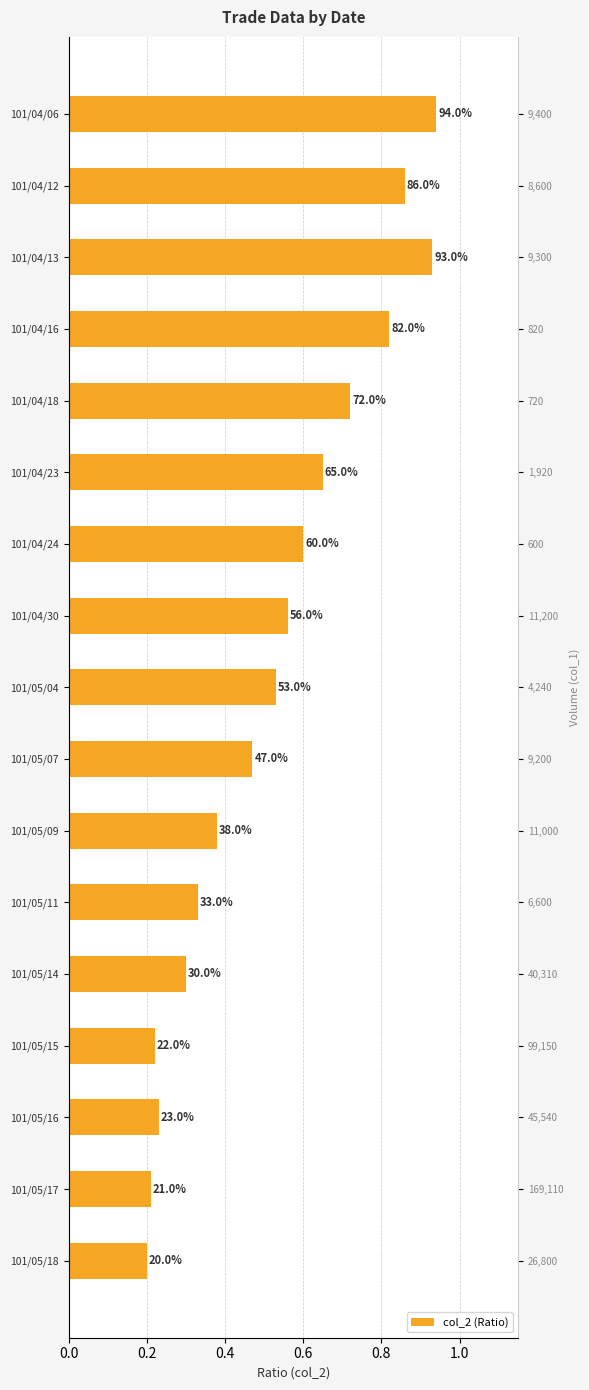

What is the difference between the values at 8 and 12?

0.2